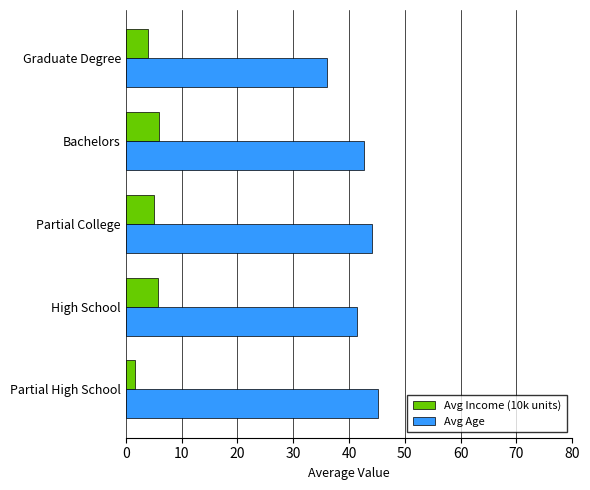

Which series has the largest range (max minus min)?

Avg Age